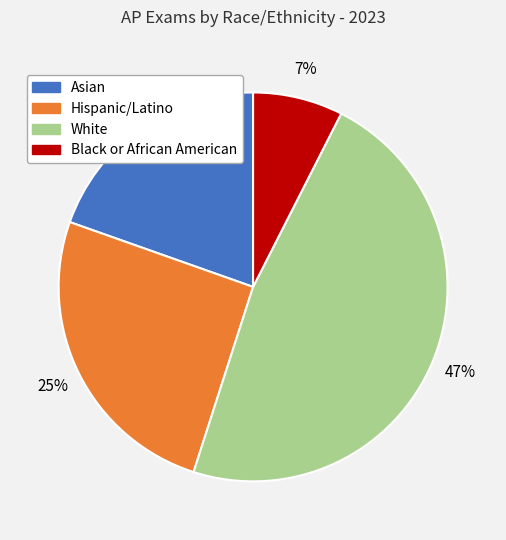

Does Hispanic/Latino represent more than half of the total?

No